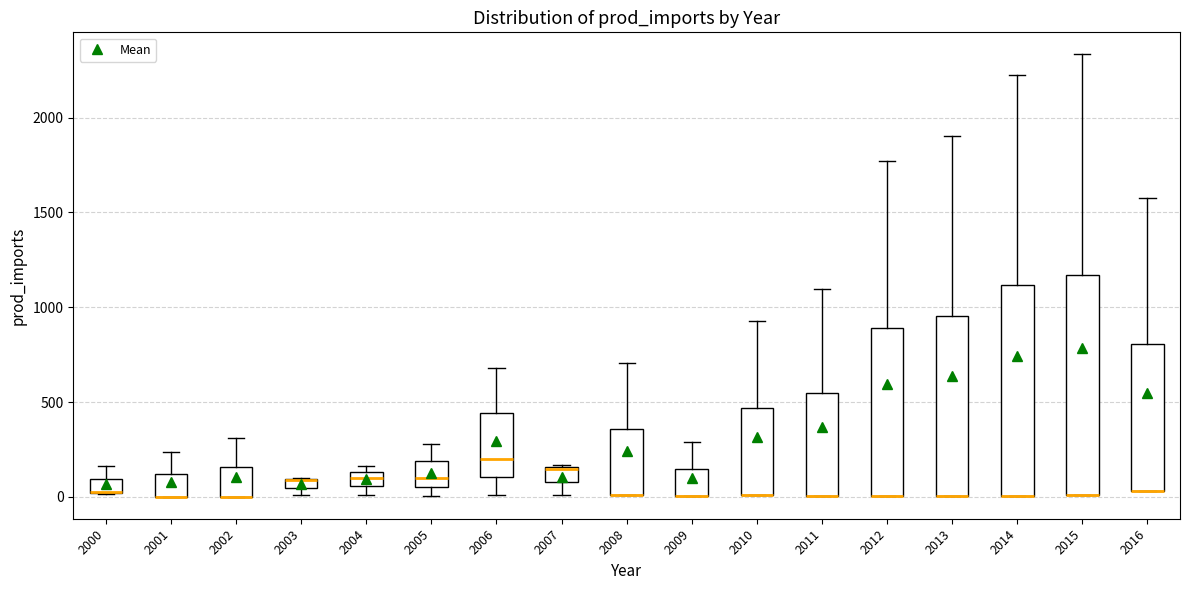

Where is the lower edge of the box at x = 2006 on the y-axis? The values are not printed on the chart, so give them approximately, as read against the axis.

100